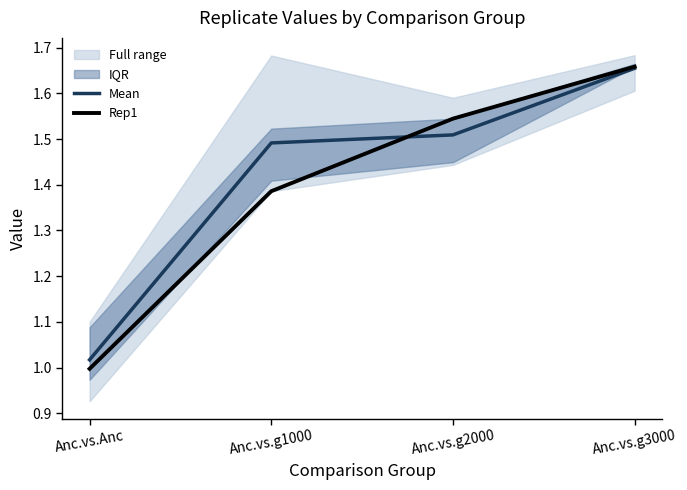

Reading left to right, list all the values displayed in this chart.

Mean: Anc.vs.Anc=1.0	Anc.vs.g1000=1.5	Anc.vs.g2000=1.5	Anc.vs.g3000=1.7
Rep1: Anc.vs.Anc=1.0	Anc.vs.g1000=1.4	Anc.vs.g2000=1.5	Anc.vs.g3000=1.7